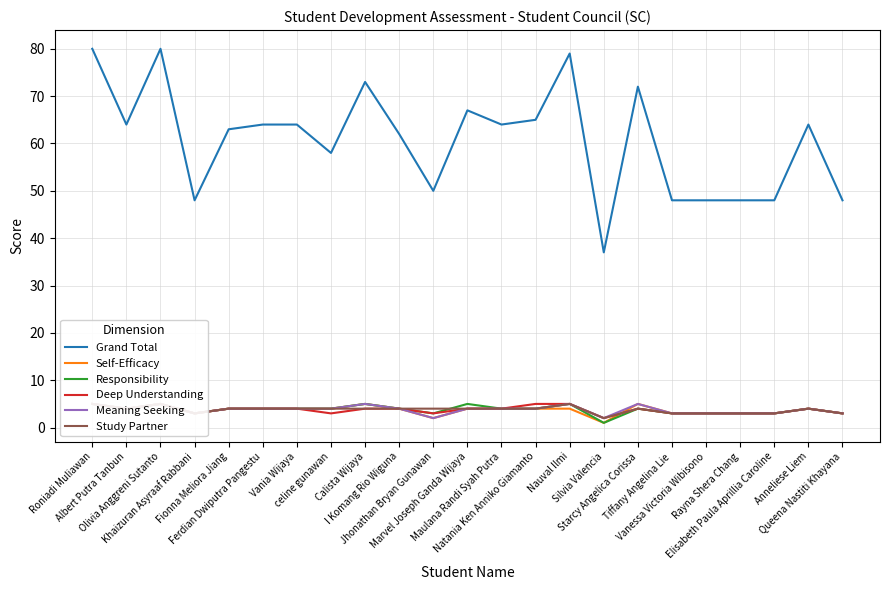

At which category does Grand Total reach its first local peak?

Olivia Anggreni Sutanto